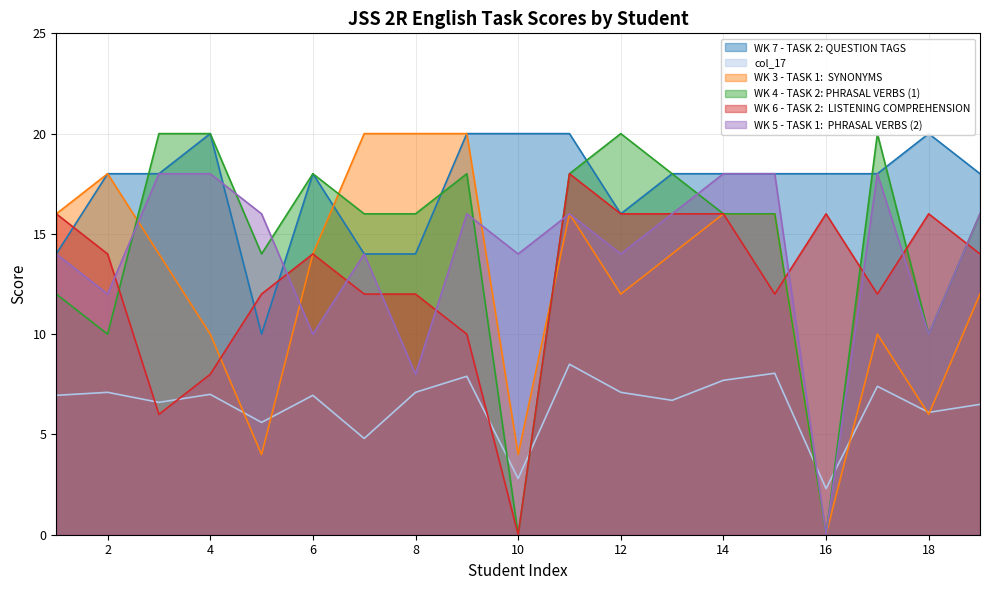

Reading left to right, list all the values displayed in this chart.

WK 7 - TASK 2: QUESTION TAGS: 1=14.0	2=18.0	3=18.0	4=20.0	5=10.0	6=18.0	7=14.0	8=14.0	9=20.0	10=20.0	11=20.0	12=16.0	13=18.0	14=18.0	15=18.0	16=18.0	17=18.0	18=20.0	19=18.0
col_17: 1=7.0	2=7.1	3=6.6	4=7.0	5=5.6	6=7.0	7=4.8	8=7.1	9=7.9	10=2.8	11=8.5	12=7.1	13=6.7	14=7.7	15=8.1	16=2.3	17=7.4	18=6.1	19=6.5
WK 3 - TASK 1:  SYNONYMS: 1=16.0	2=18.0	3=14.0	4=10.0	5=4.0	6=14.0	7=20.0	8=20.0	9=20.0	10=4.0	11=16.0	12=12.0	13=14.0	14=16.0	15=16.0	16=0.0	17=10.0	18=6.0	19=12.0
WK 4 - TASK 2: PHRASAL VERBS (1): 1=12.0	2=10.0	3=20.0	4=20.0	5=14.0	6=18.0	7=16.0	8=16.0	9=18.0	10=0.0	11=18.0	12=20.0	13=18.0	14=16.0	15=16.0	16=0.0	17=20.0	18=10.0	19=16.0
WK 6 - TASK 2:  LISTENING COMPREHENSION: 1=16.0	2=14.0	3=6.0	4=8.0	5=12.0	6=14.0	7=12.0	8=12.0	9=10.0	10=0.0	11=18.0	12=16.0	13=16.0	14=16.0	15=12.0	16=16.0	17=12.0	18=16.0	19=14.0
WK 5 - TASK 1:  PHRASAL VERBS (2): 1=14.0	2=12.0	3=18.0	4=18.0	5=16.0	6=10.0	7=14.0	8=8.0	9=16.0	10=14.0	11=16.0	12=14.0	13=16.0	14=18.0	15=18.0	16=0.0	17=18.0	18=10.0	19=16.0